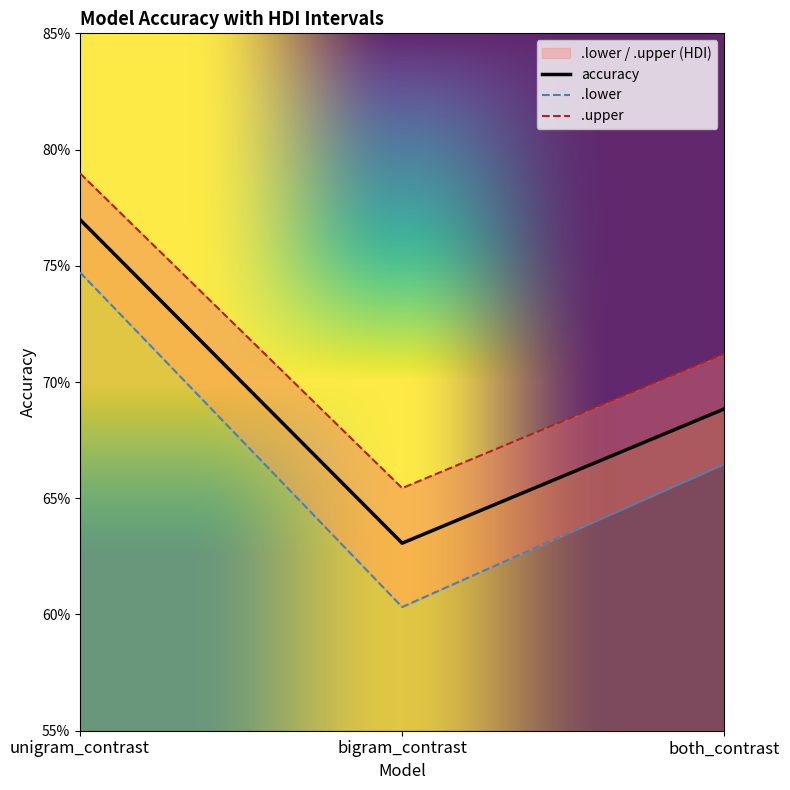

What is the average value of the .upper series?

0.7